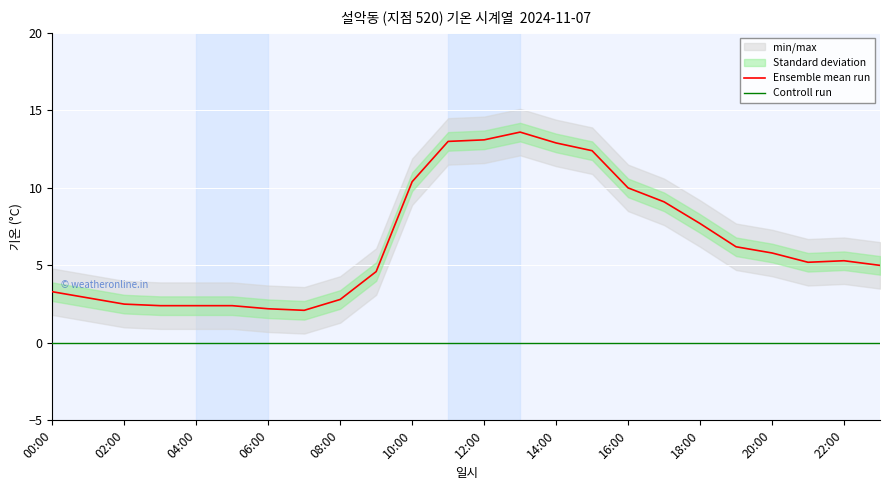

Which series has the largest total across all categories?

Ensemble mean run